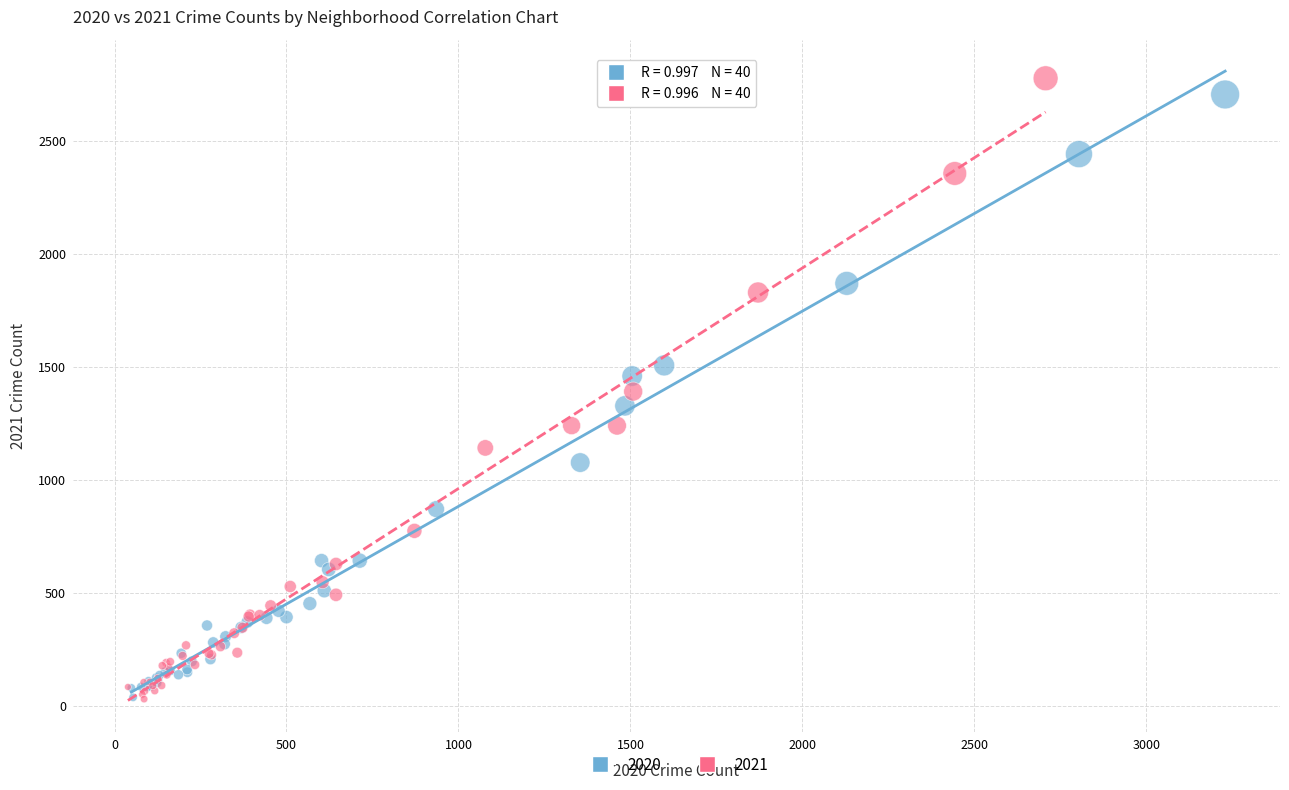

Which series contains the highest Y value?

2021